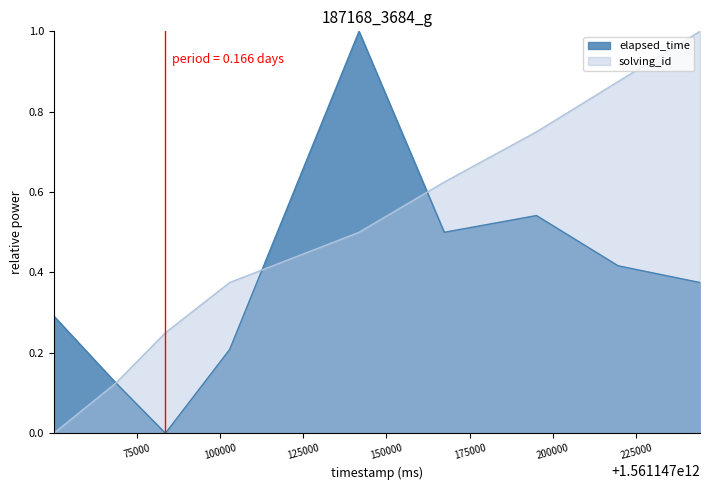

Reading left to right, list all the values displayed in this chart.

solving_id: 0.0	0.1	0.2	0.4	0.5	0.6	0.8	0.9	1.0
elapsed_time: 0.3	0.1	0.0	0.2	1.0	0.5	0.5	0.4	0.4